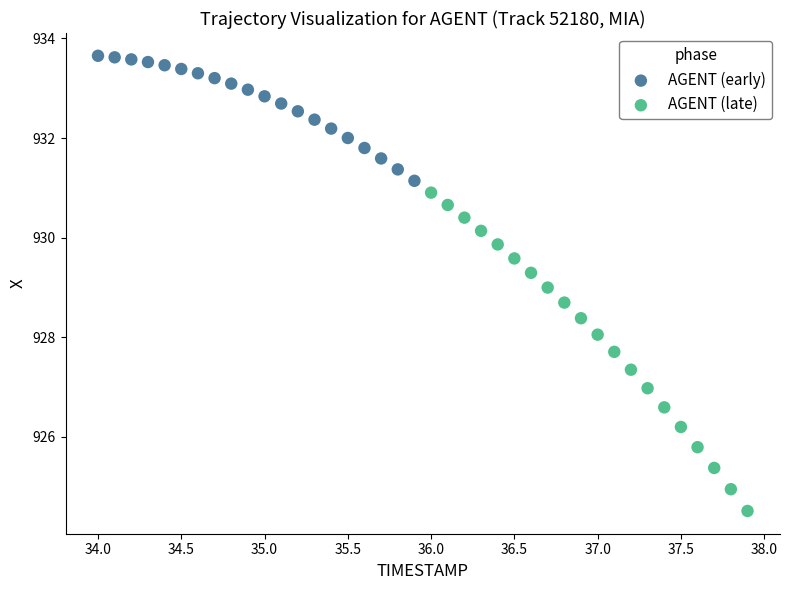

Which series contains the lowest Y value?

AGENT (late)